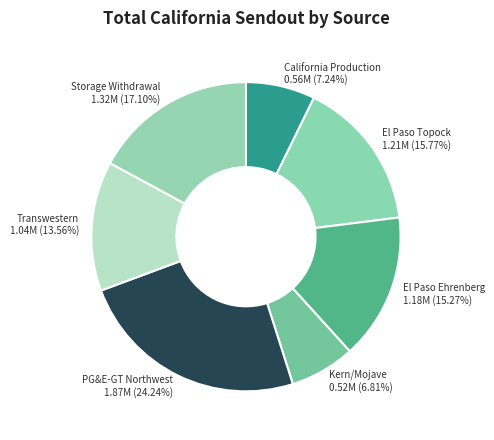

The El Paso Ehrenberg slice represents 26% of the pie. True or false?

False